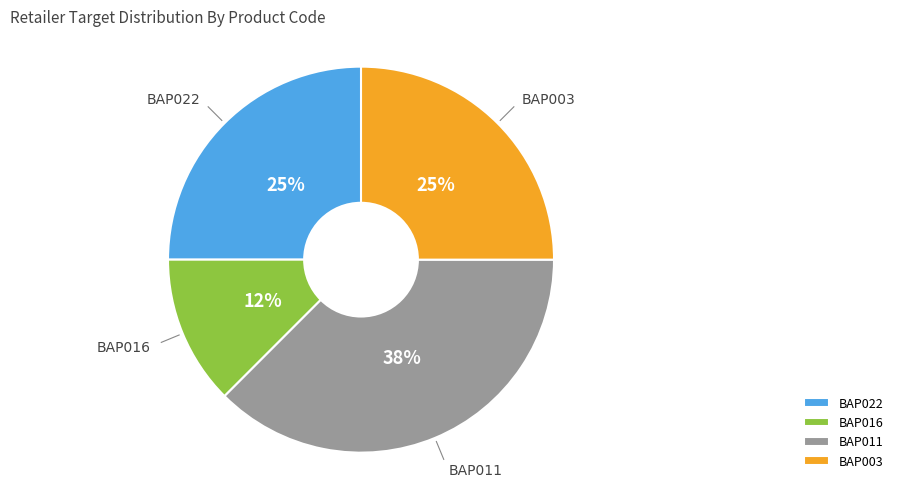

How many slices are in this pie chart?

4